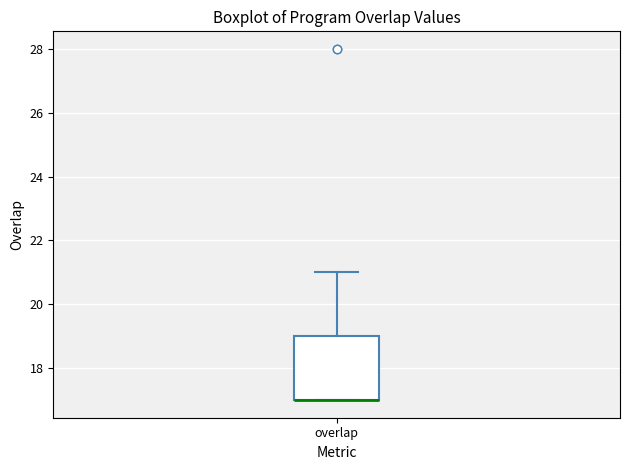

Where is the upper edge of the box for overlap on the y-axis? The values are not printed on the chart, so give them approximately, as read against the axis.

19